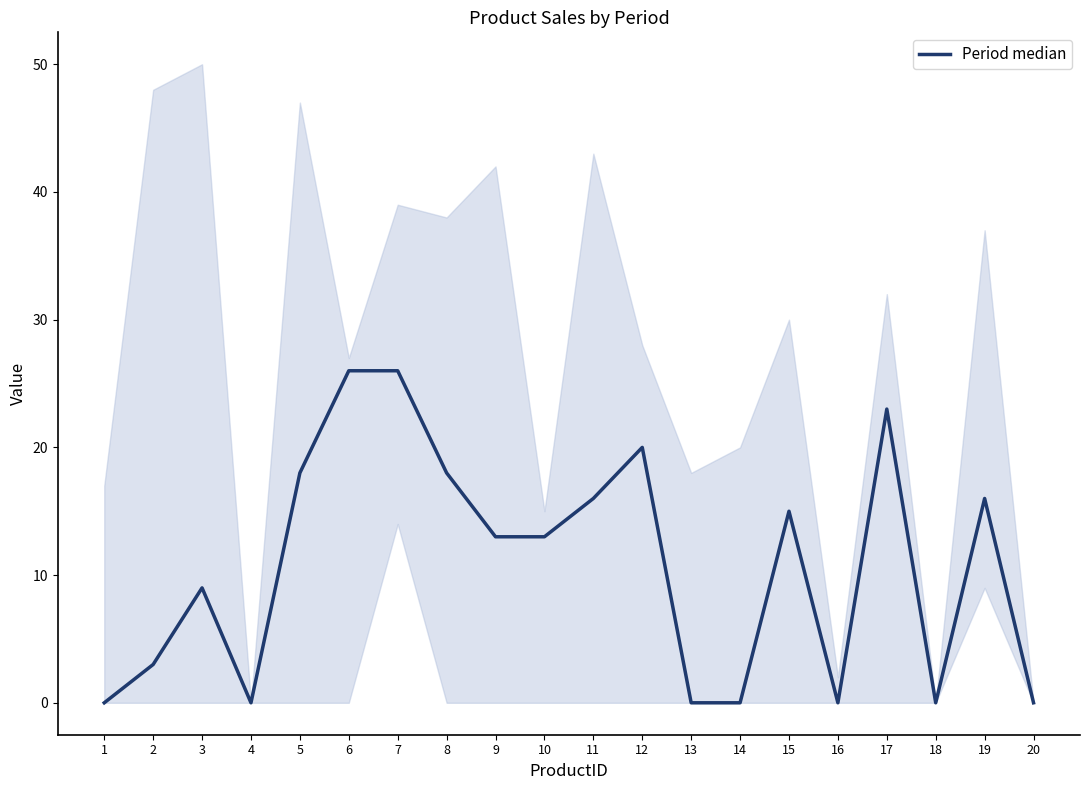

Which has a higher value, 12 or 11?

12